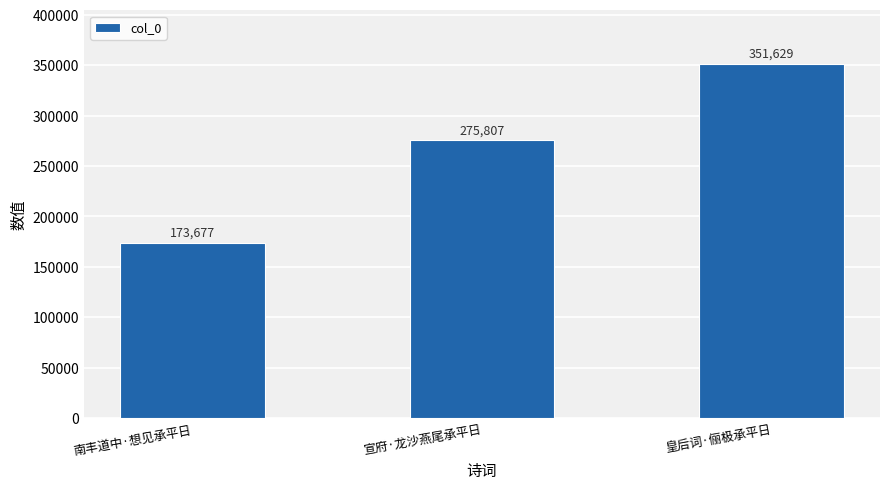

Is it true that the value at 宣府·龙沙燕尾承平日 is 61618?

False